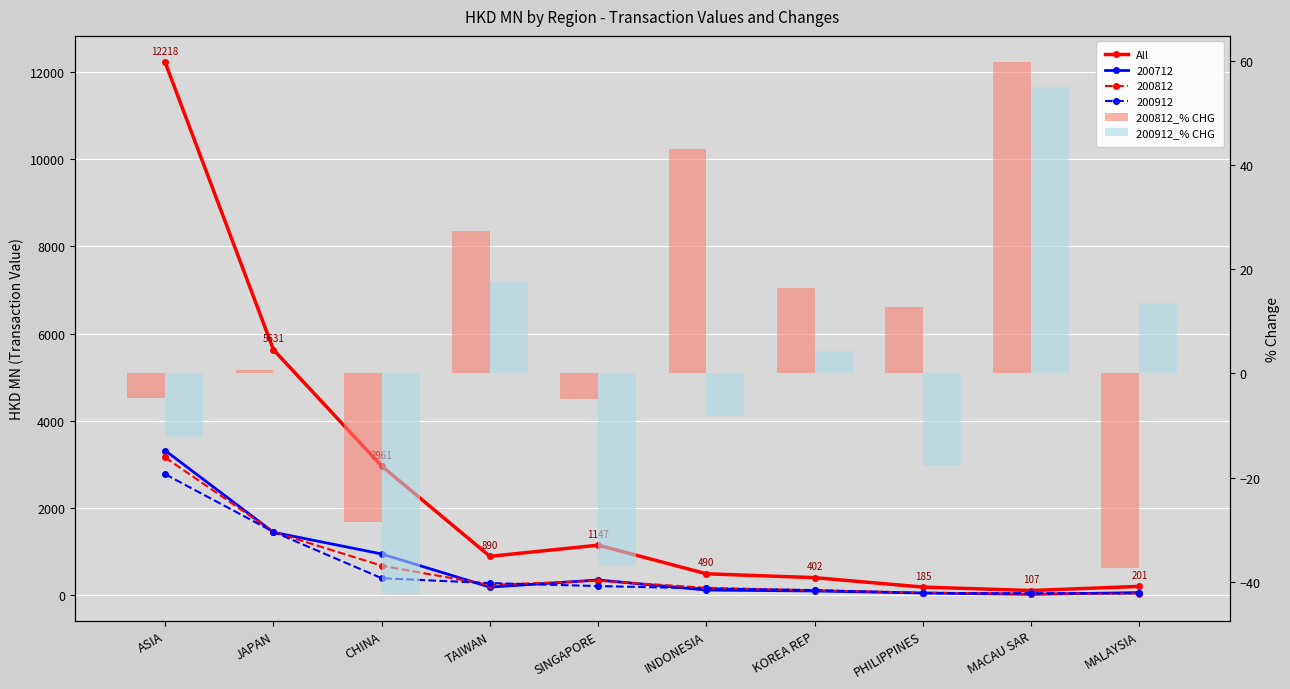

Reading right to left, transcribe all the data shown in this chart.

All: MALAYSIA=201.0	MACAU SAR=106.6	PHILIPPINES=185.4	KOREA REP=401.8	INDONESIA=490.3	SINGAPORE=1146.7	TAIWAN=890.3	CHINA=2960.5	JAPAN=5630.7	ASIA=12218.3
200812_% CHG: MALAYSIA=-37.3	MACAU SAR=59.7	PHILIPPINES=12.8	KOREA REP=16.4	INDONESIA=43.0	SINGAPORE=-4.9	TAIWAN=27.4	CHINA=-28.5	JAPAN=0.6	ASIA=-4.8
200912_% CHG: MALAYSIA=13.5	MACAU SAR=55.0	PHILIPPINES=-17.7	KOREA REP=4.3	INDONESIA=-8.1	SINGAPORE=-36.9	TAIWAN=17.6	CHINA=-42.4	JAPAN=0.1	ASIA=-12.2